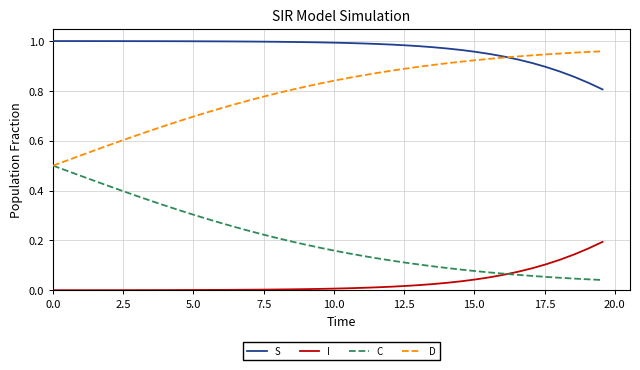

Which series has the largest total across all categories?

S